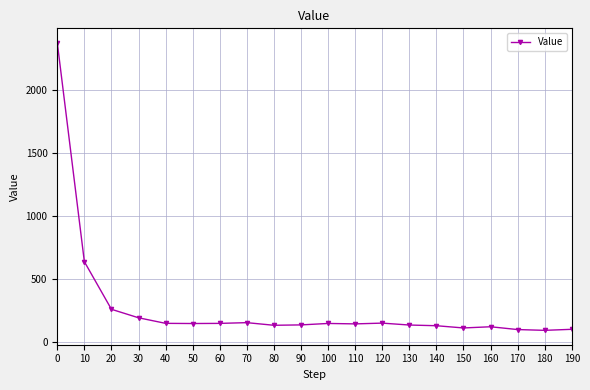

Approximately how many times larger is the value at 150 compared to 50?

0.8